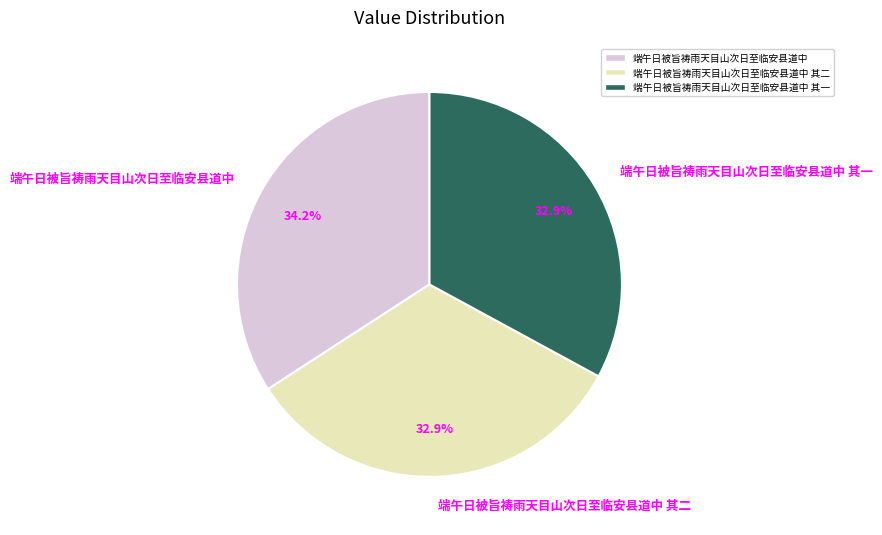

The 端午日被旨祷雨天目山次日至临安县道中 其一 slice represents 24% of the pie. True or false?

False